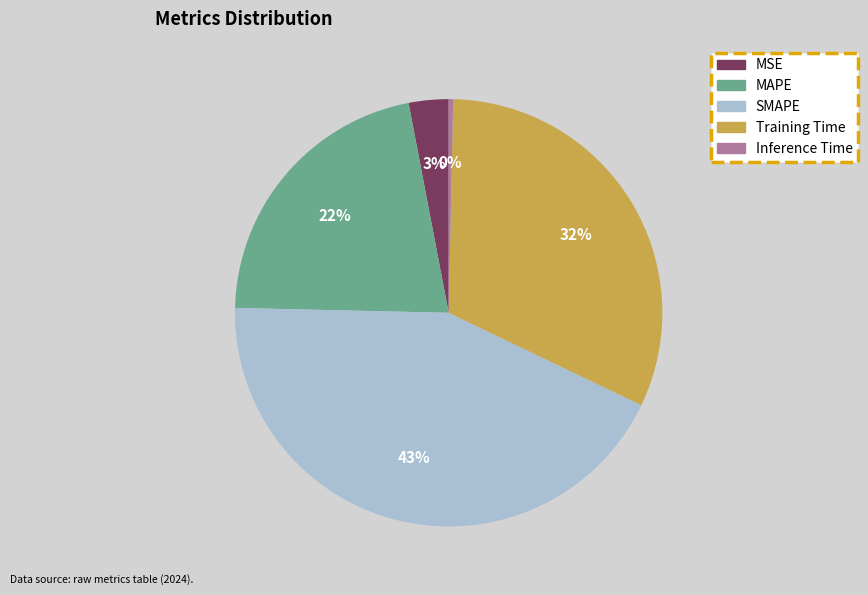

Count the number of slices in the pie.

5